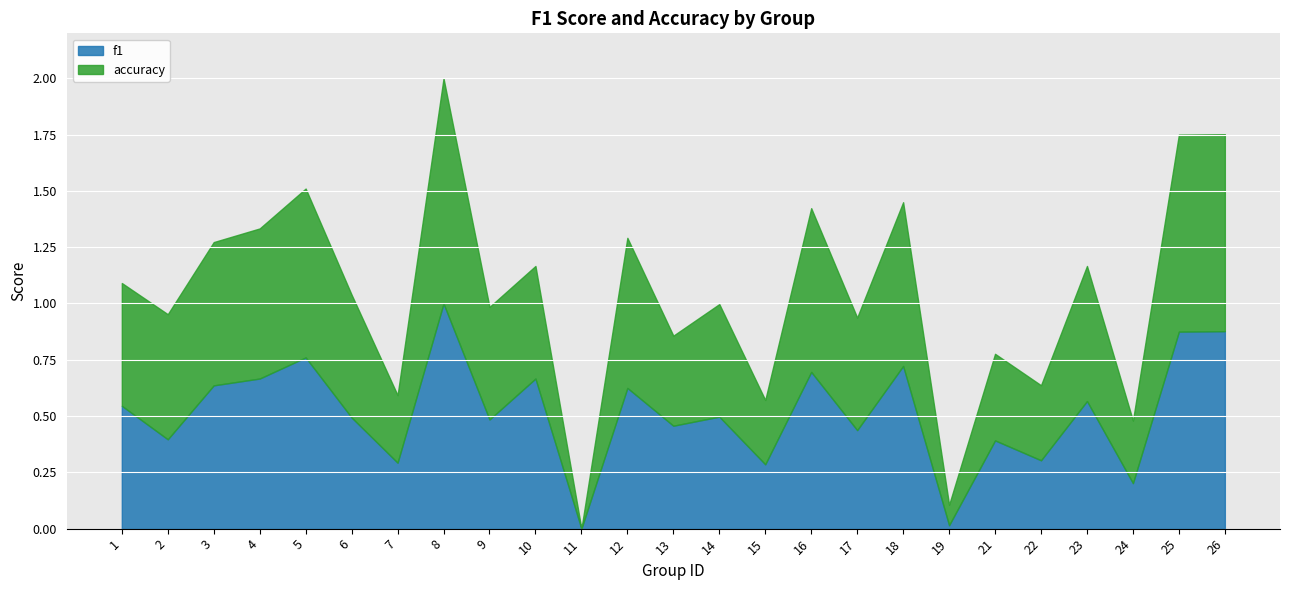

Is it true that accuracy equals 0.7 at 12?

True